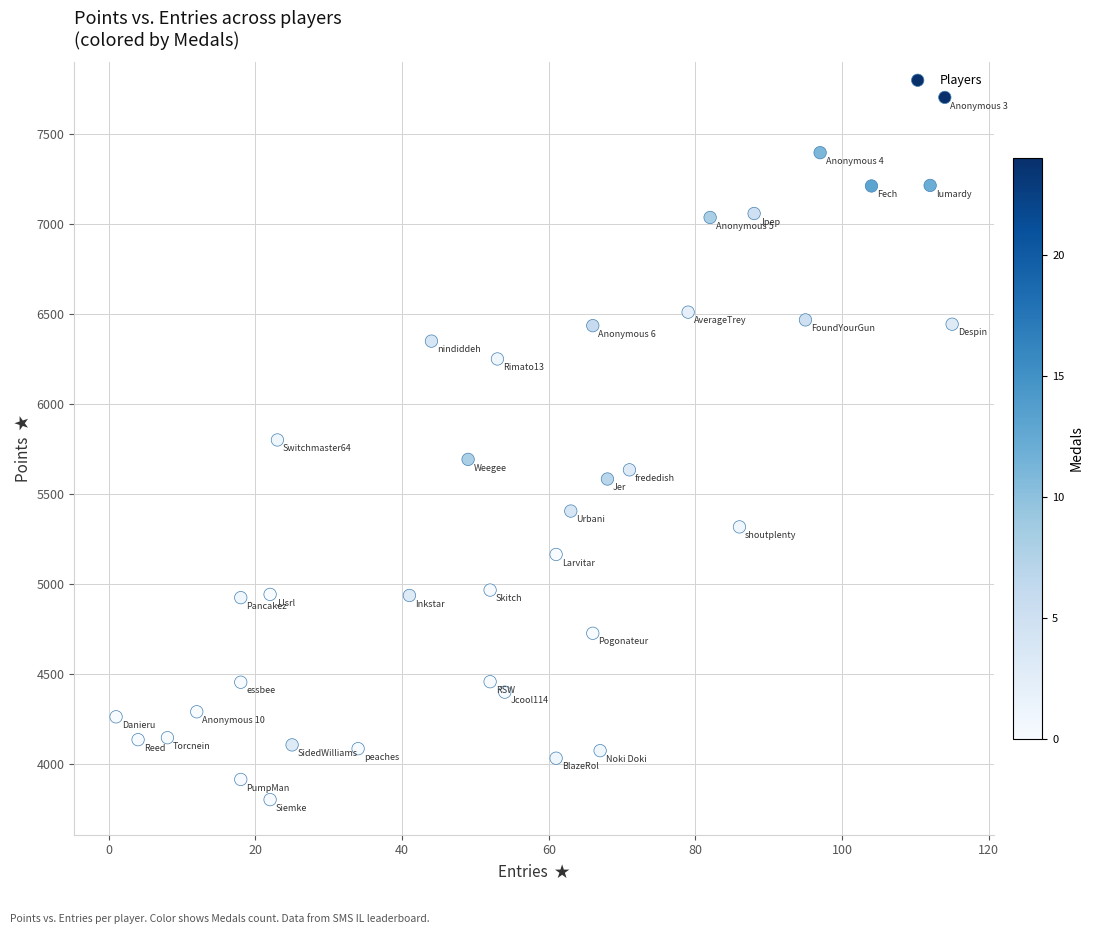

What is the range of X values (max minus min)?

114